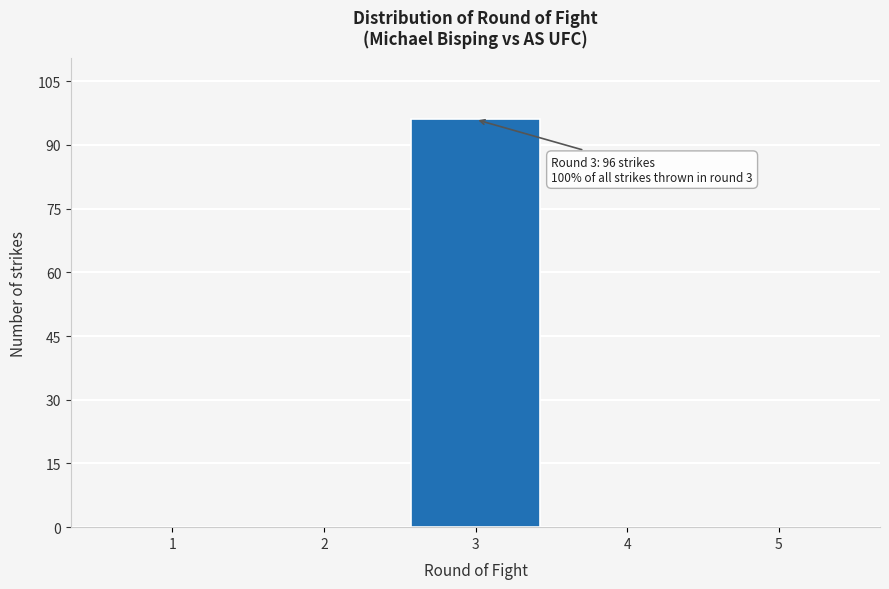

Reading right to left, list all the values displayed in this chart.

5=0	4=0	3=96	2=0	1=0